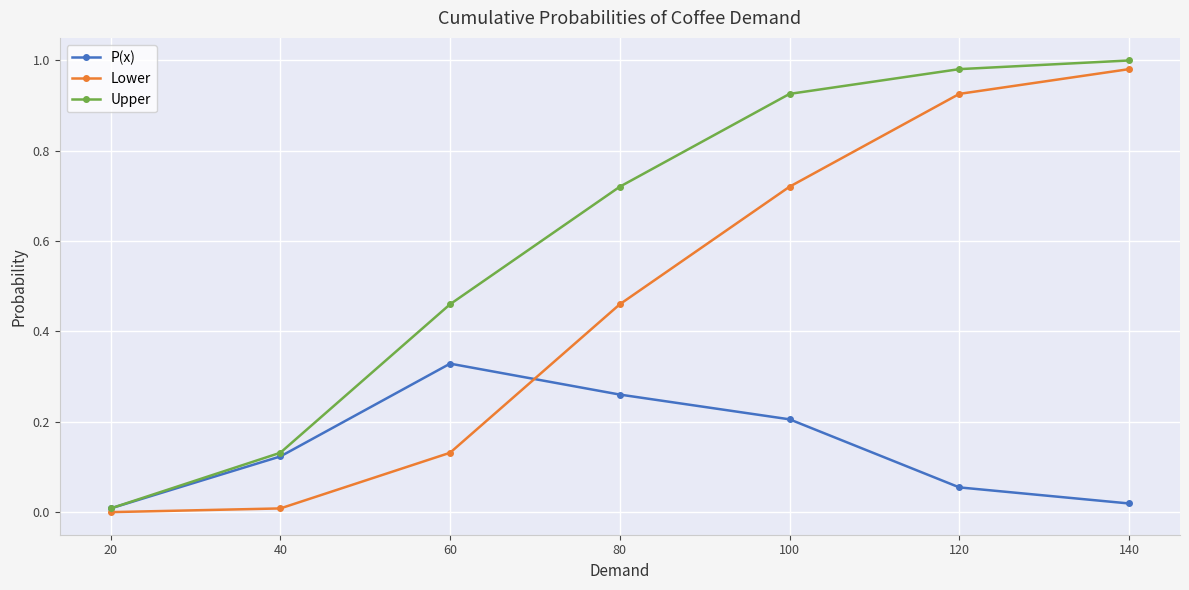

Which series changed the most between 60 and 100?

Lower